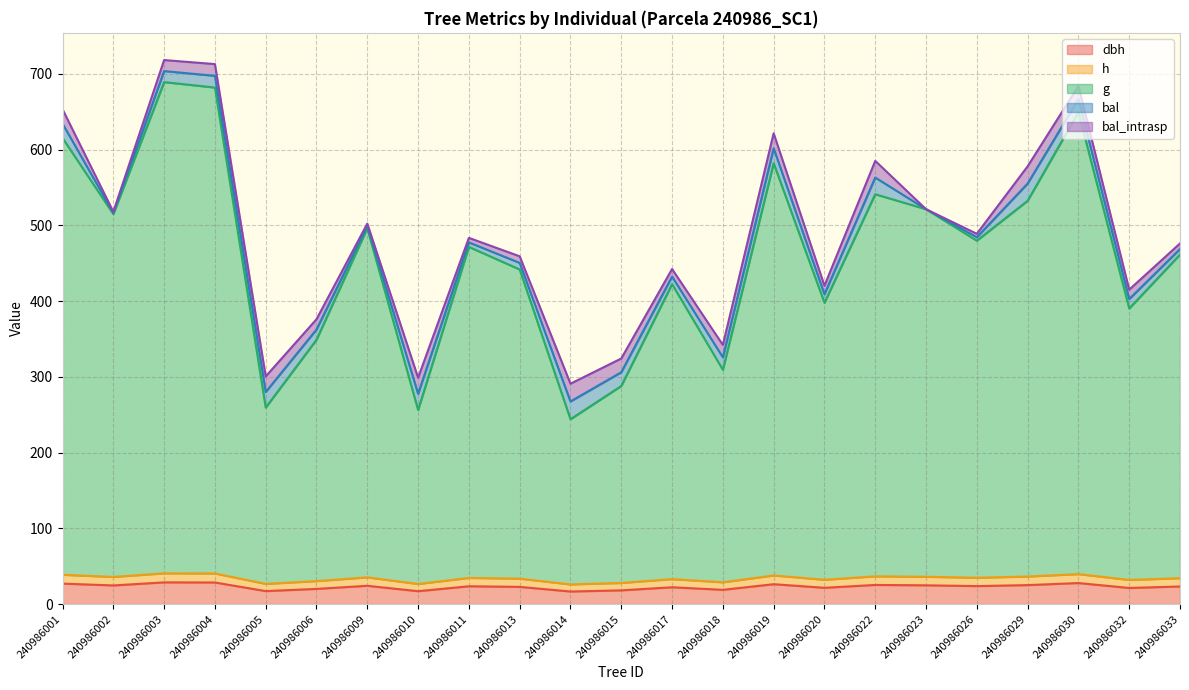

Between 240986013 and 240986029, which series saw the biggest shift?

g